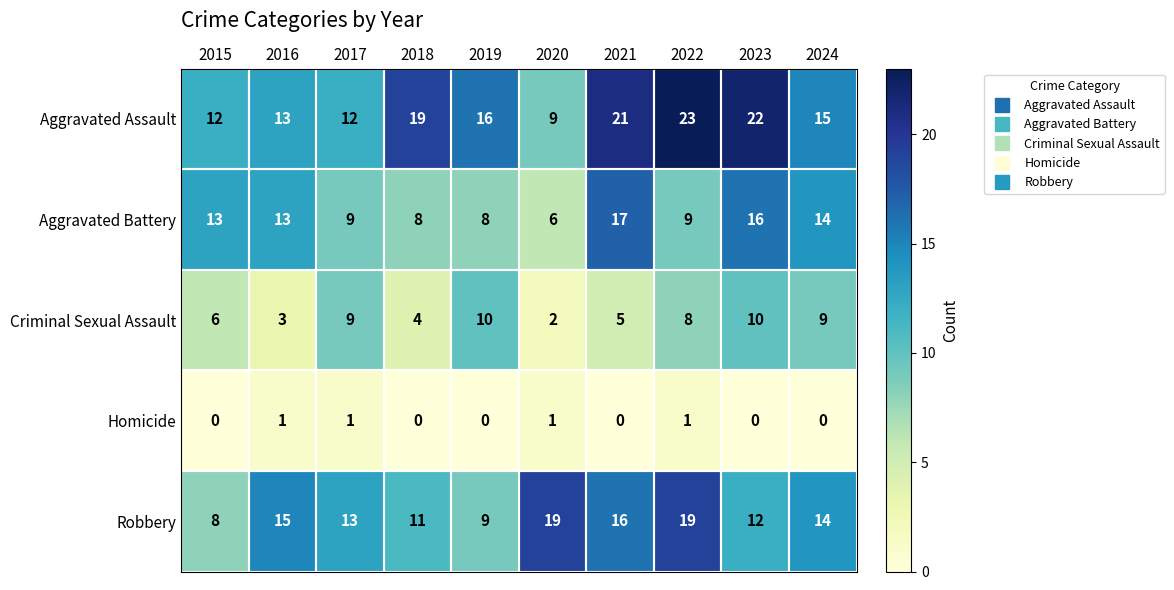

What is the average value of the Aggravated Assault series?

16